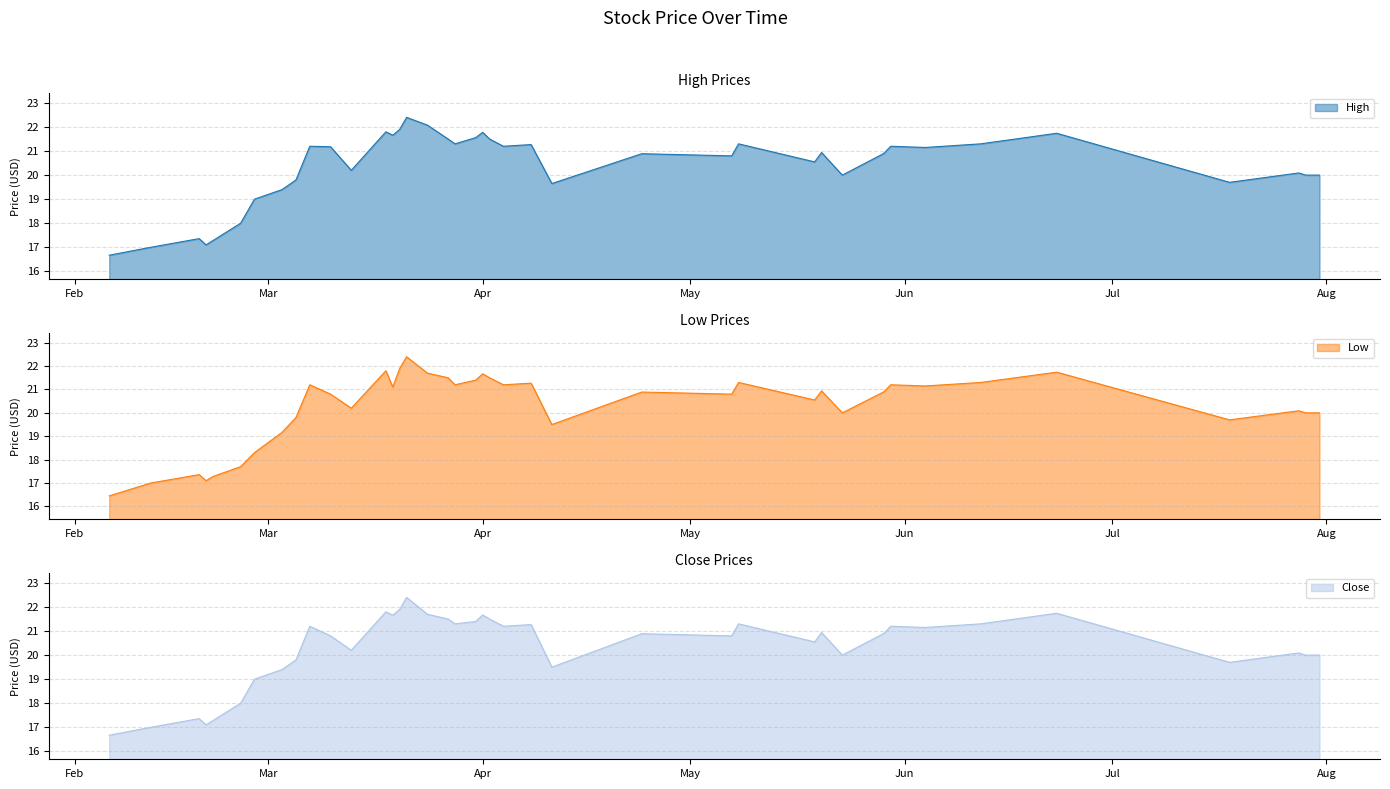

Where is Low nearest to the value 19?

2014-03-03